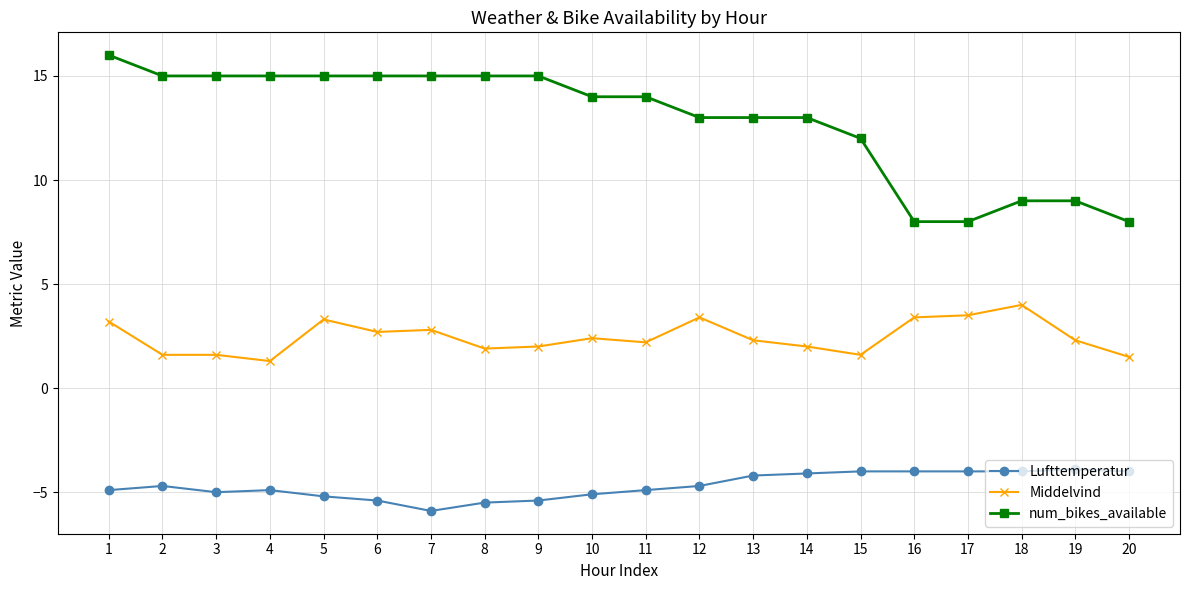

How many categories are shown in the chart?

20